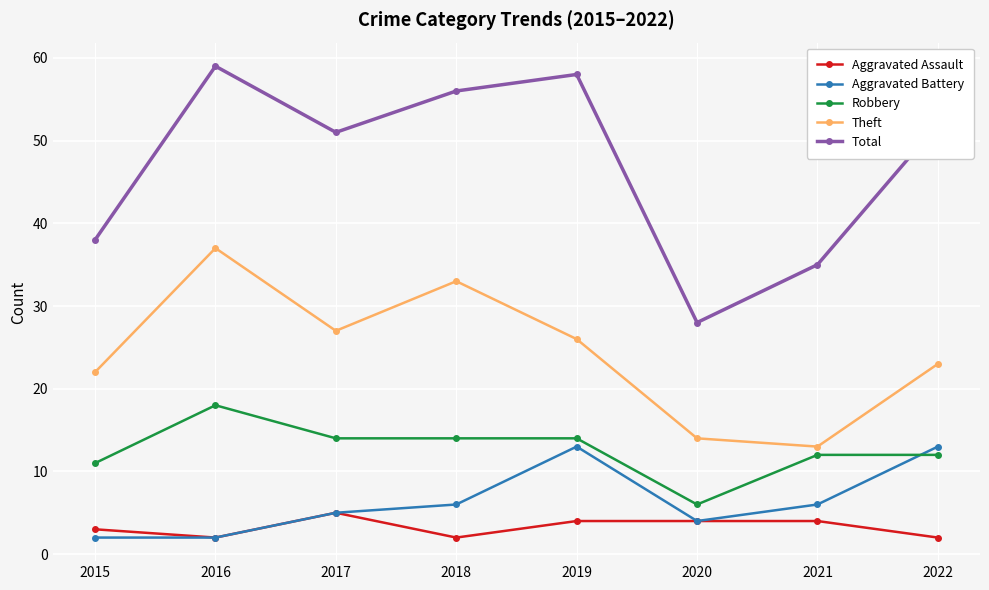

Does the chart have visible grid lines?

Yes